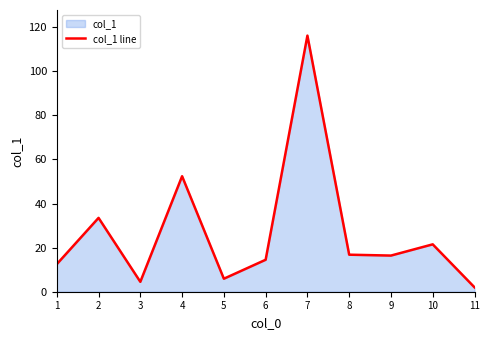

Which has a higher value, 6 or 4?

4